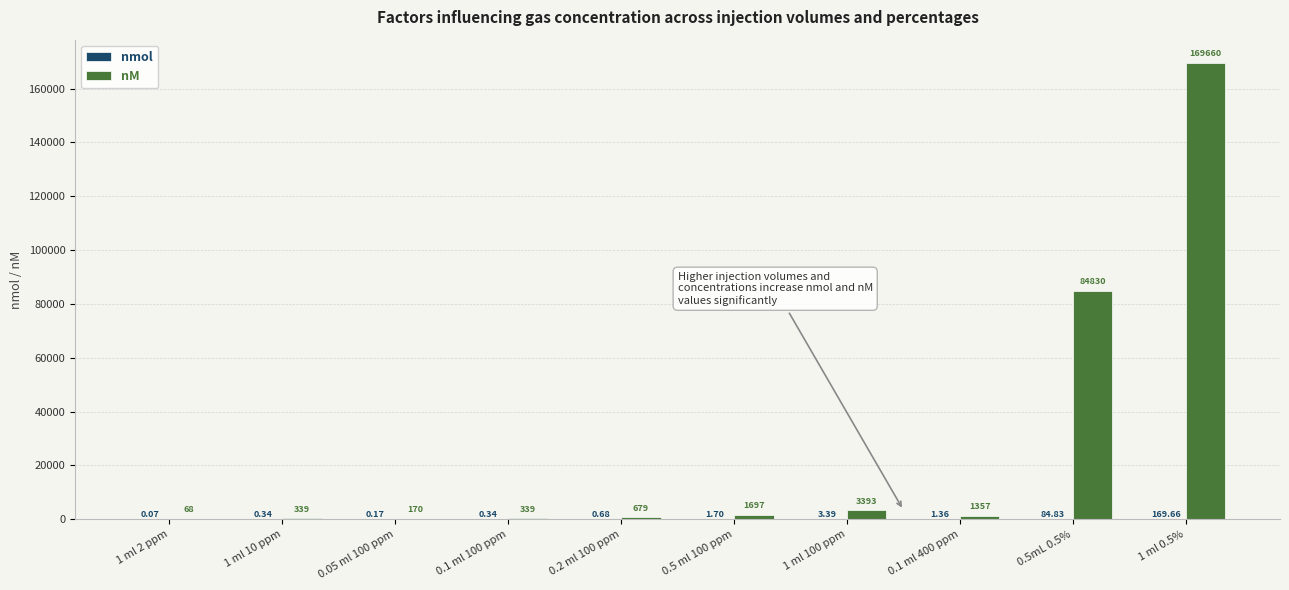

At which category is the sum across all series the highest?

1 ml 0.5%